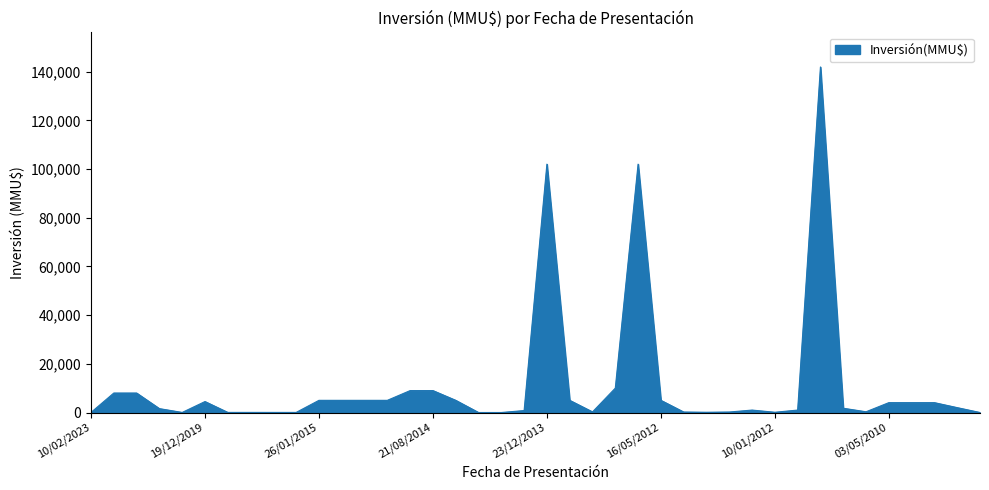

What is the maximum value shown in the chart?

141906